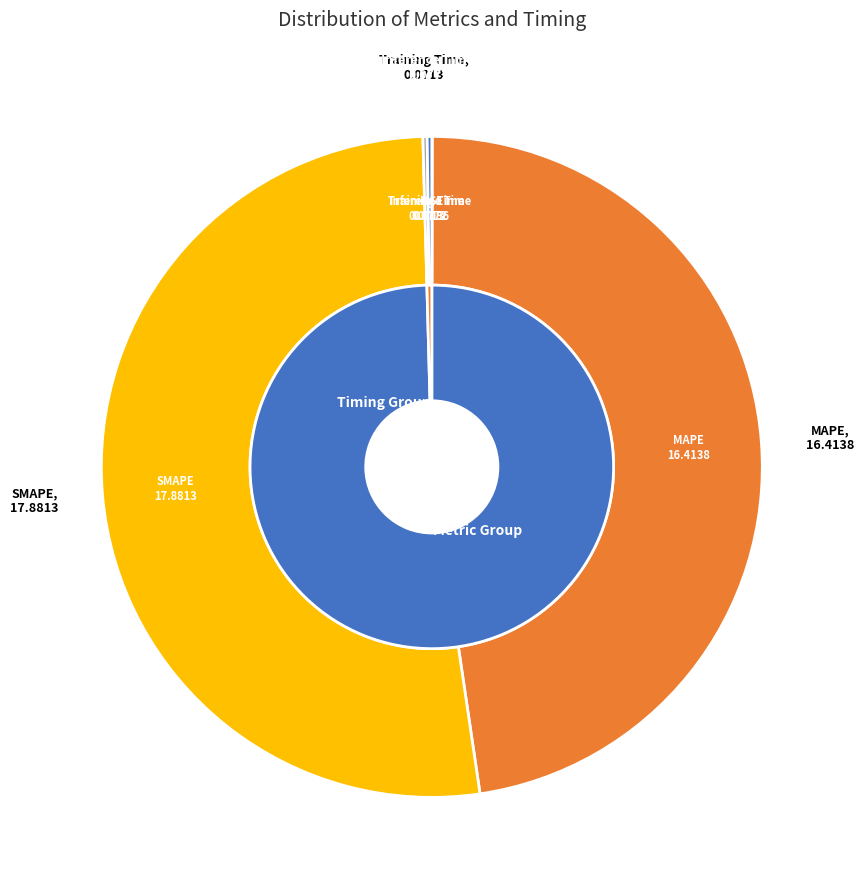

Rank the categories by value from highest to lowest.

SMAPE, MAPE, Inference Time, Training Time, MSE